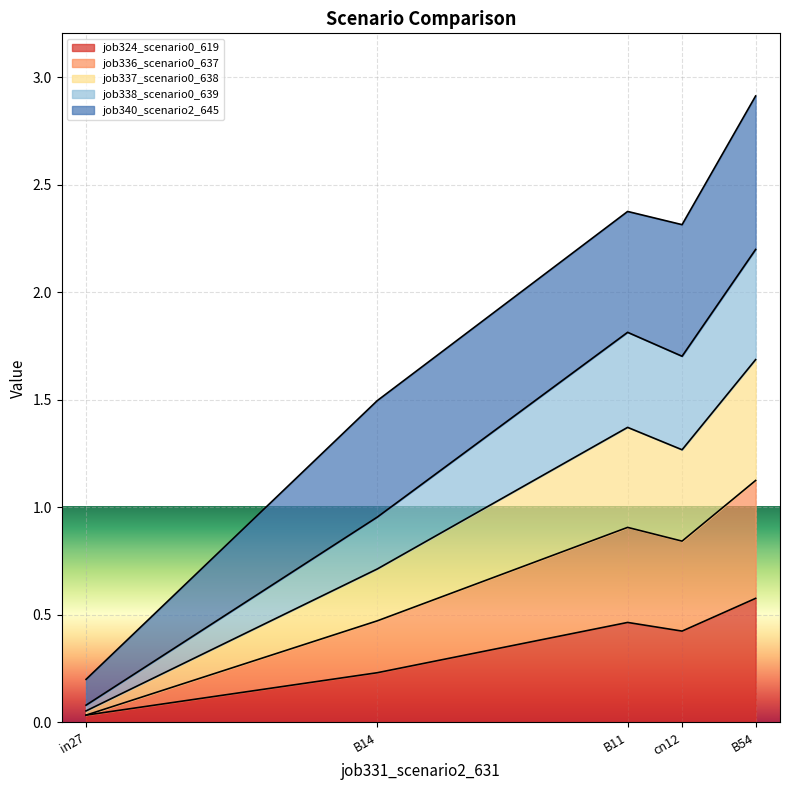

At which label does job324_scenario0_619 reach its minimum?

in27